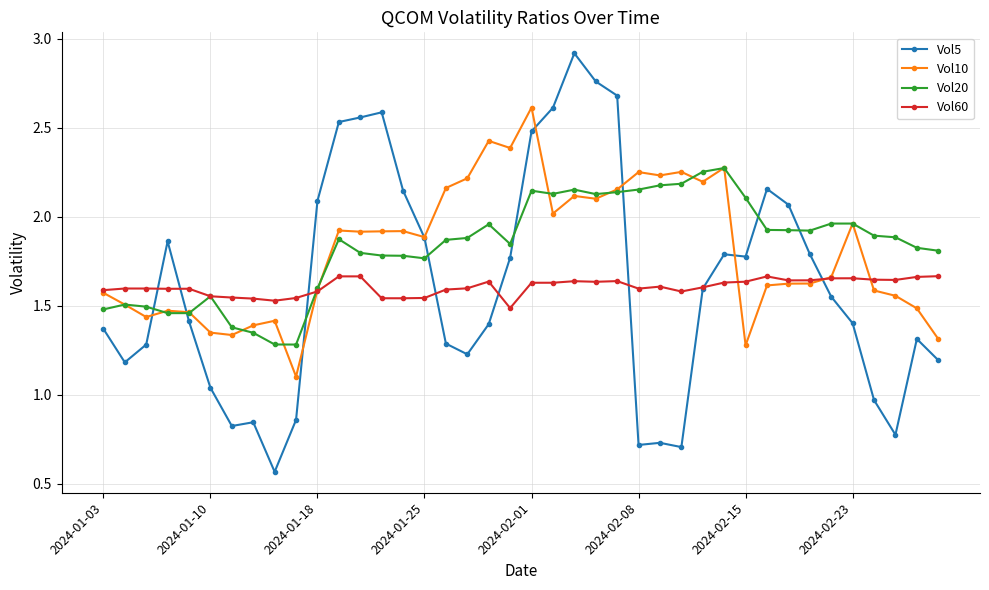

List the series in order of their peak value, lowest first.

Vol60, Vol20, Vol10, Vol5